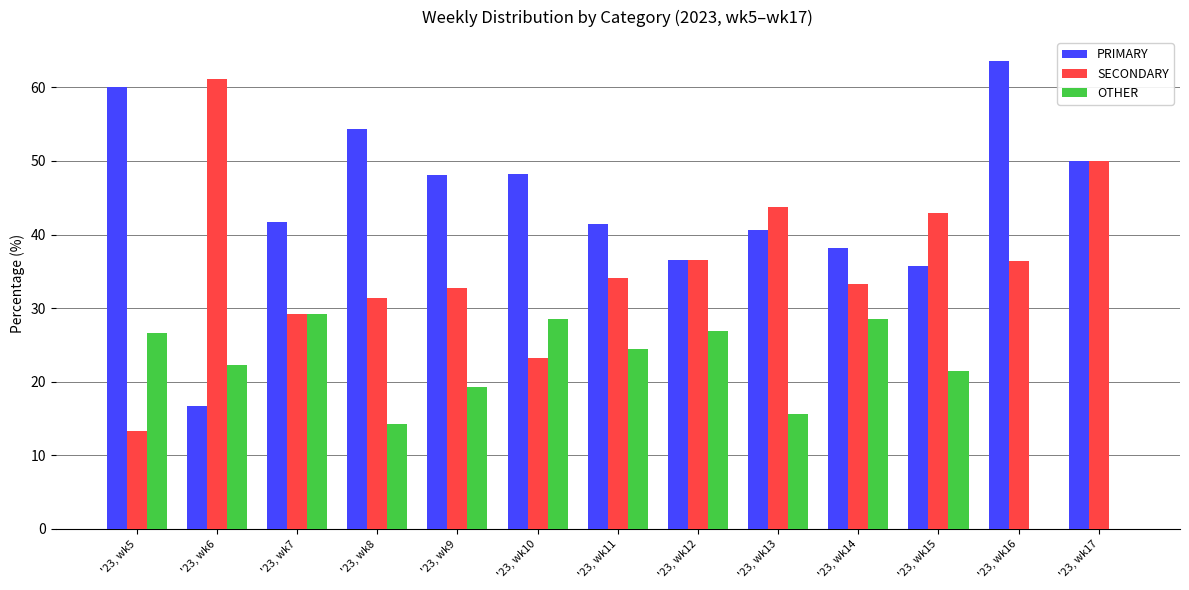

Where does the PRIMARY series first go above 41?

'23, wk5